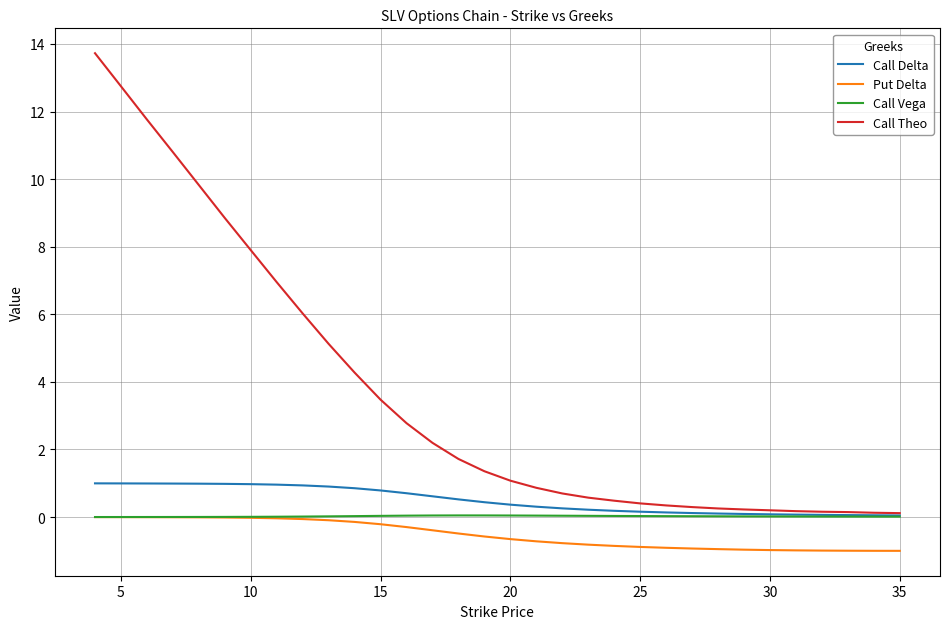

Which series has the widest spread of values?

Call Theo